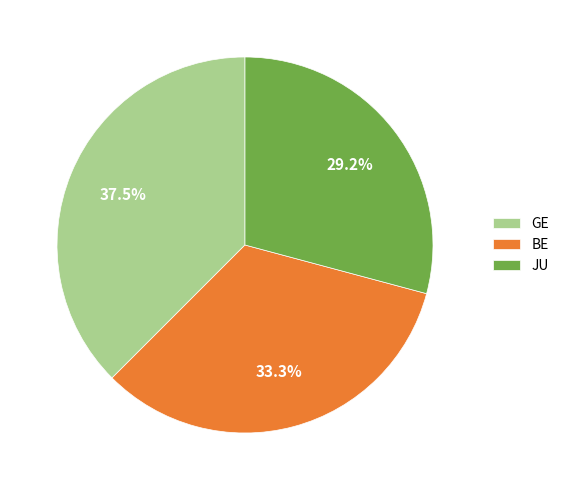

Which slice is the largest?

GE